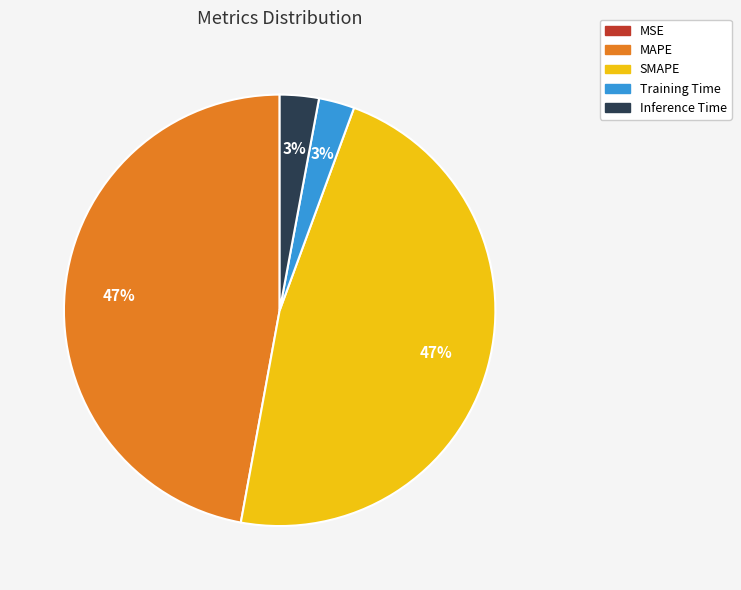

Does SMAPE represent more than half of the total?

No